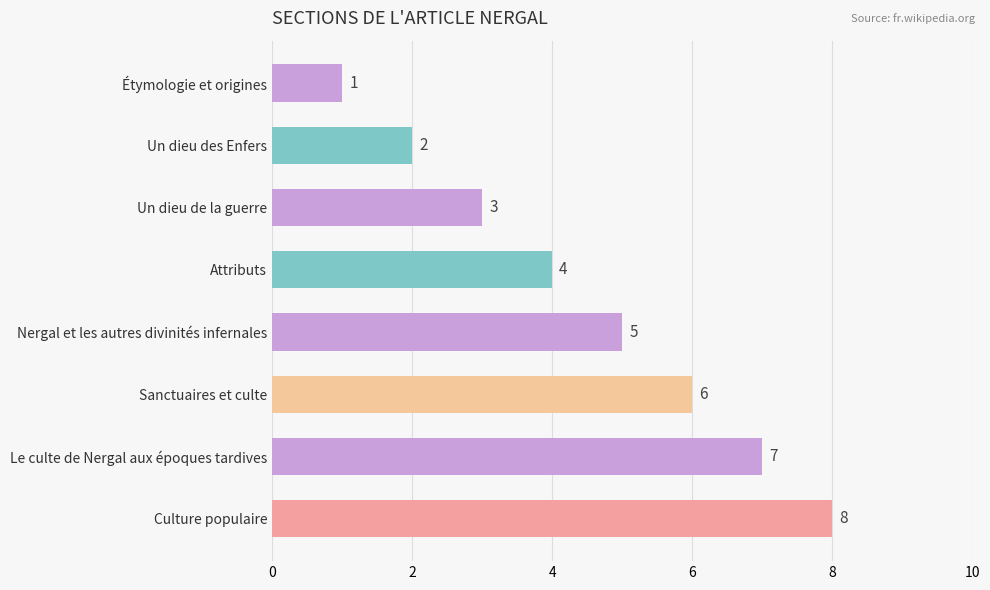

Between Un dieu de la guerre and Culture populaire, which is larger?

Culture populaire